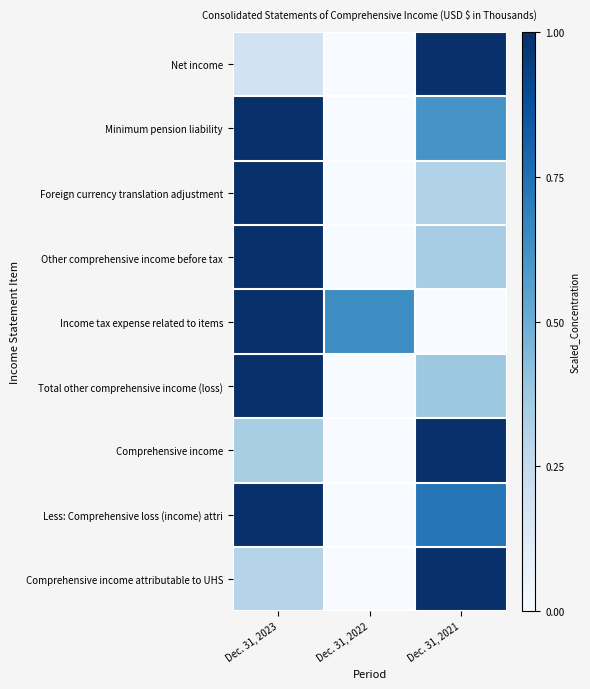

Which series changed the most between Dec. 31, 2022 and Dec. 31, 2021?

Net income